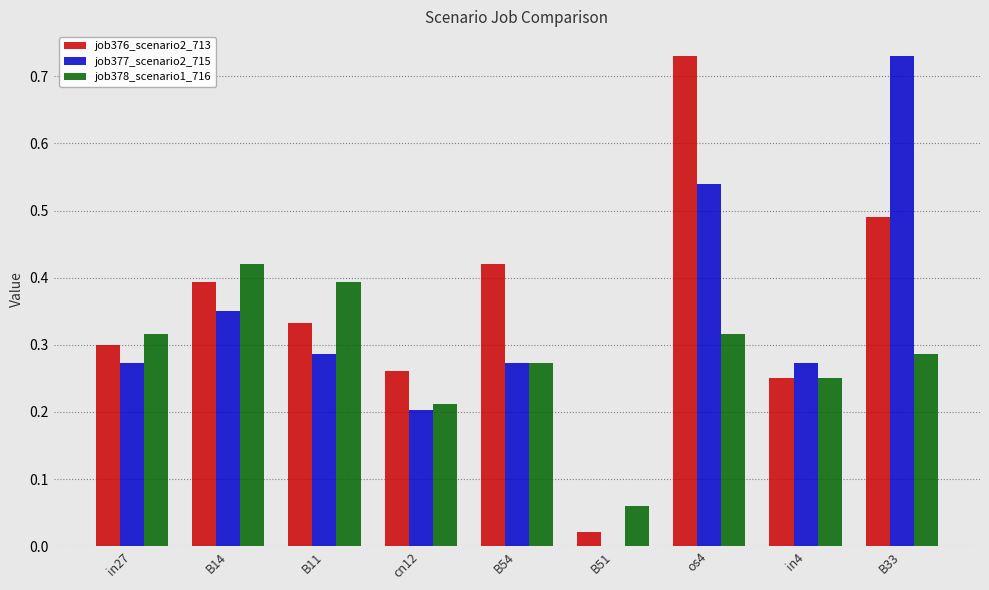

What is the sum of all job377_scenario2_715 values?

2.9